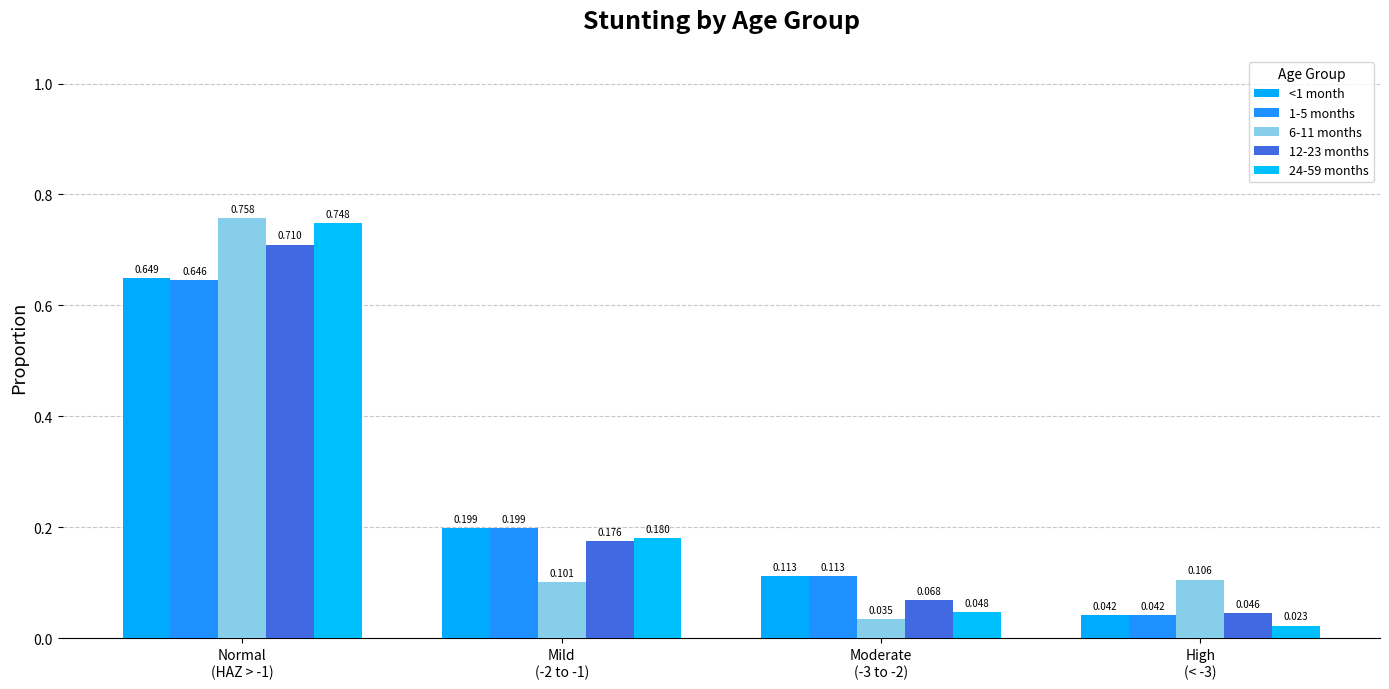

The 24-59 months series shows 0.1 at Moderate
(-3 to -2). True or false?

False